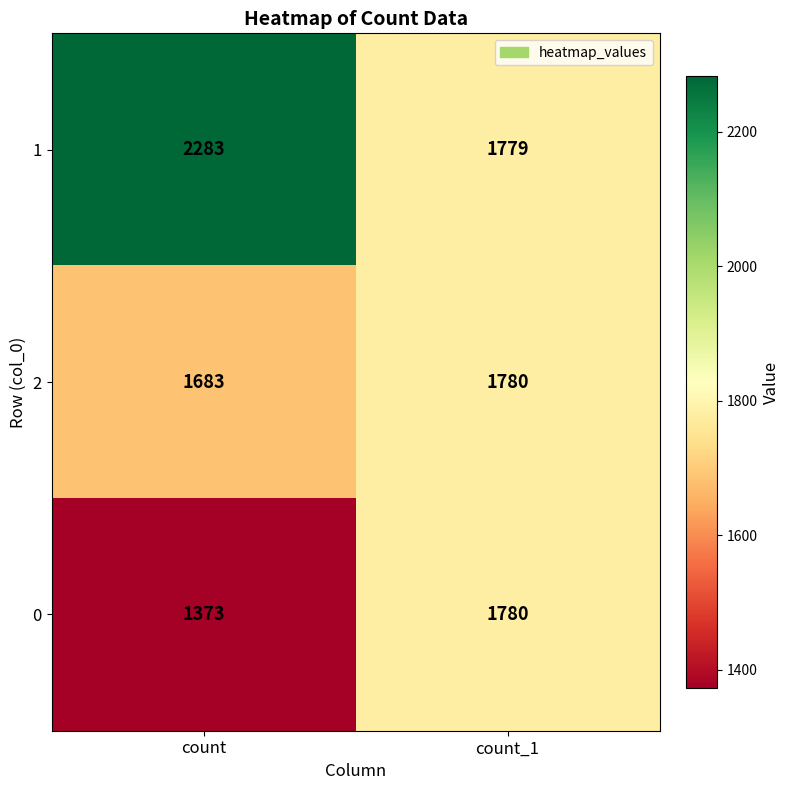

What is the total value across all series at count_1?

5339